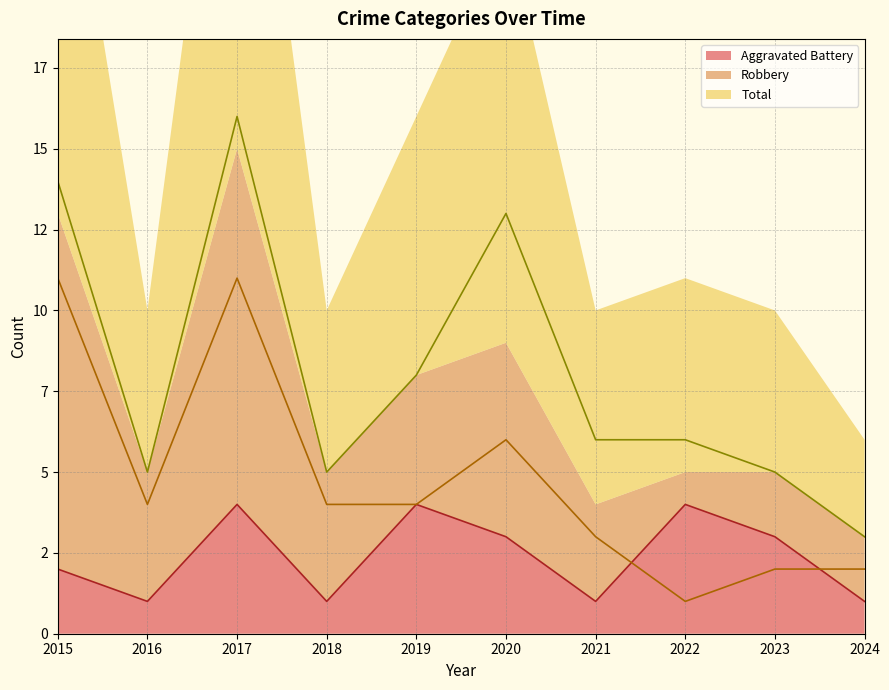

Which category has the highest value in the Total series?

2017